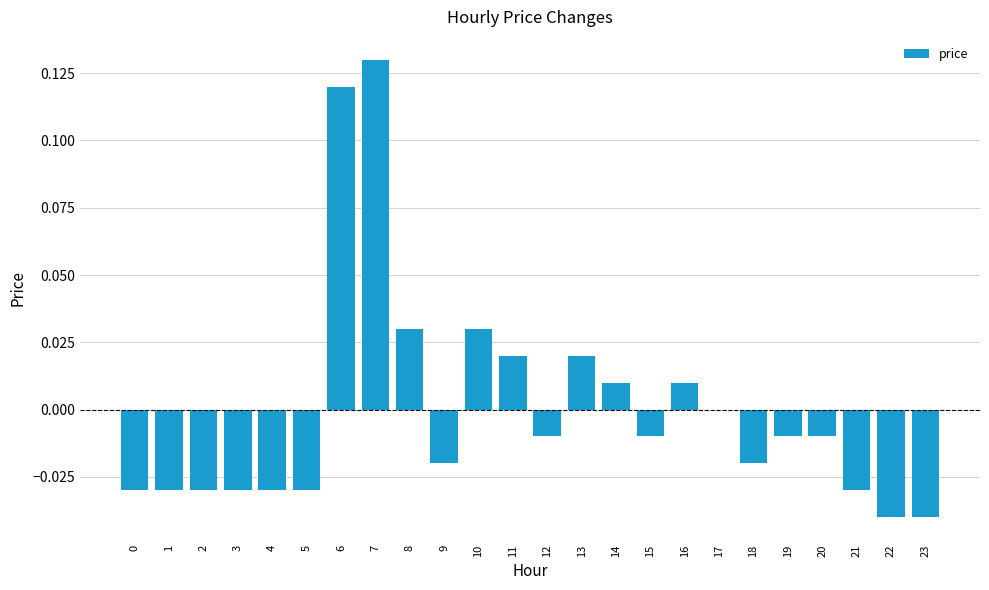

Which has a higher value, 1 or 10?

10